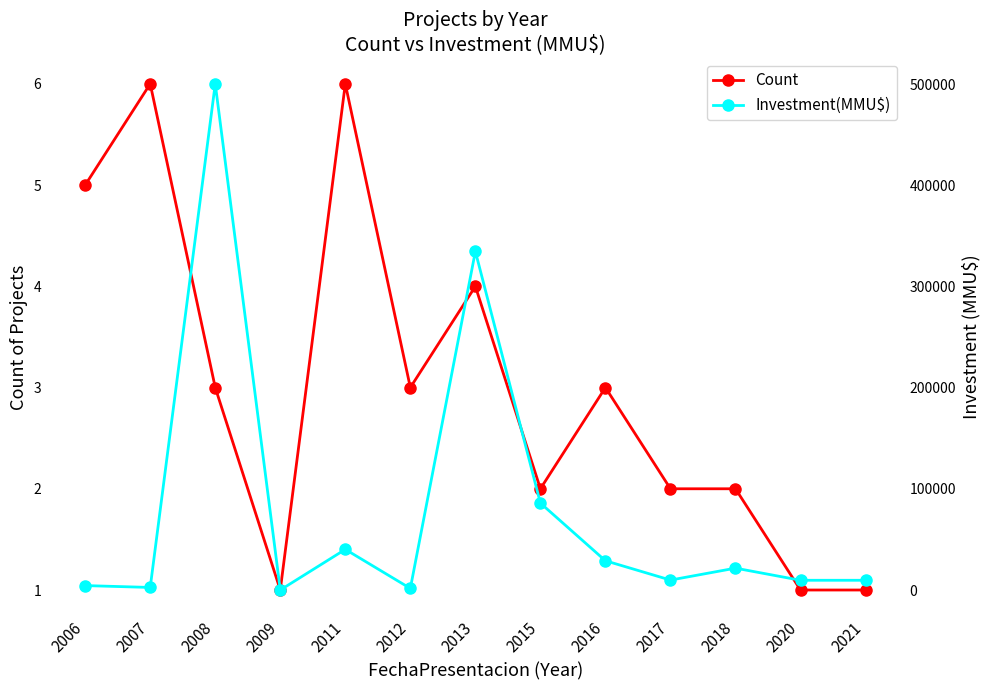

Reading right to left, transcribe all the data shown in this chart.

Count: 1	1	2	2	3	2	4	3	6	1	3	6	5
Investment(MMU$): 9650	9650	21650	9850	28950	86000	335000	1600	40205	22	500729	2554	4400